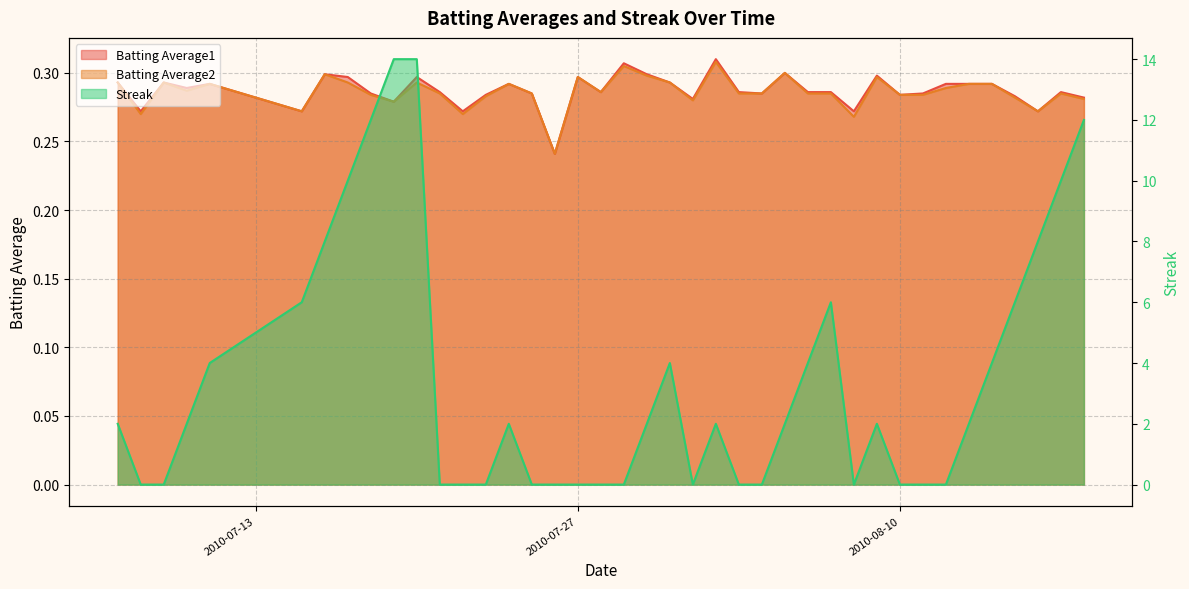

At which category is the sum across all series the highest?

2010-07-20